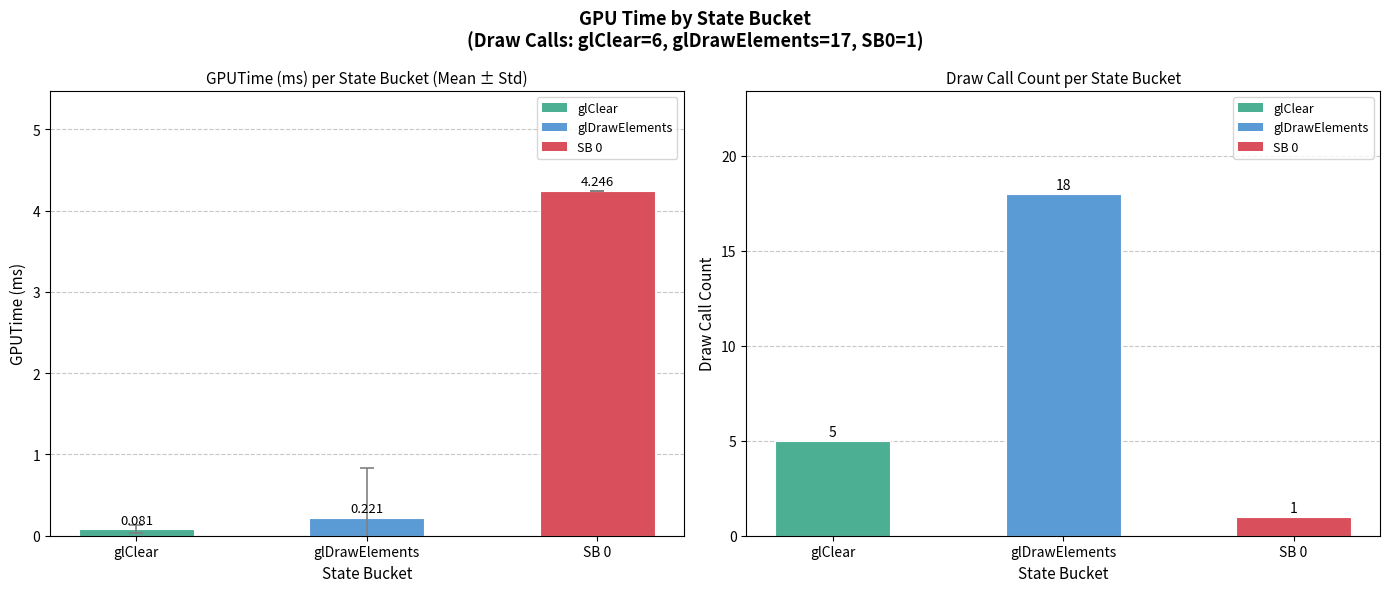

Between glDrawElements and SB 0, which is larger?

glDrawElements